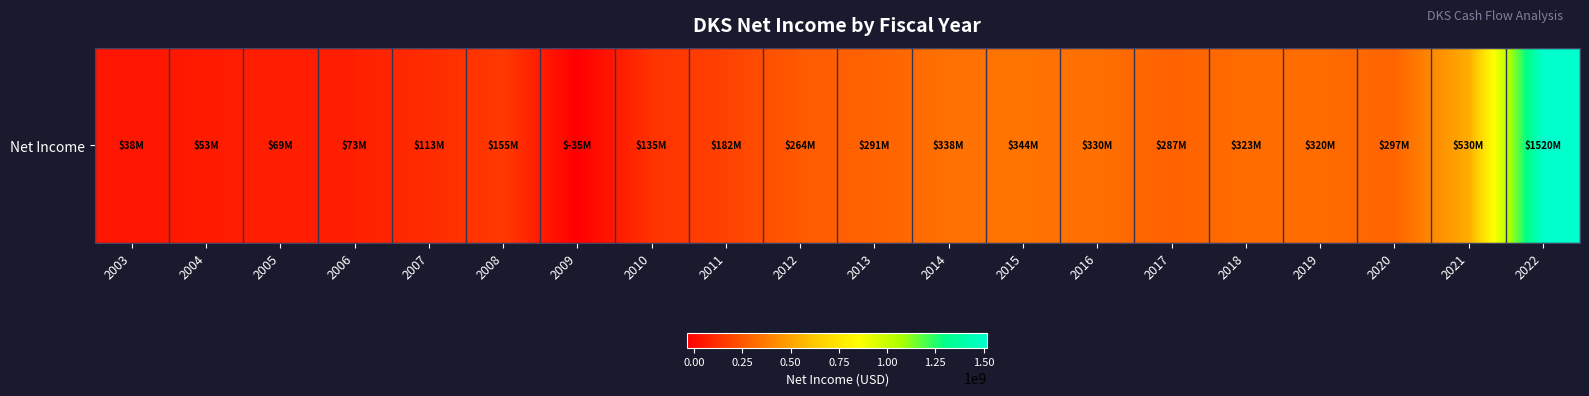

List the labels in order of value, largest first.

2022, 2021, 2015, 2014, 2016, 2018, 2019, 2020, 2013, 2017, 2012, 2011, 2008, 2010, 2007, 2006, 2005, 2004, 2003, 2009